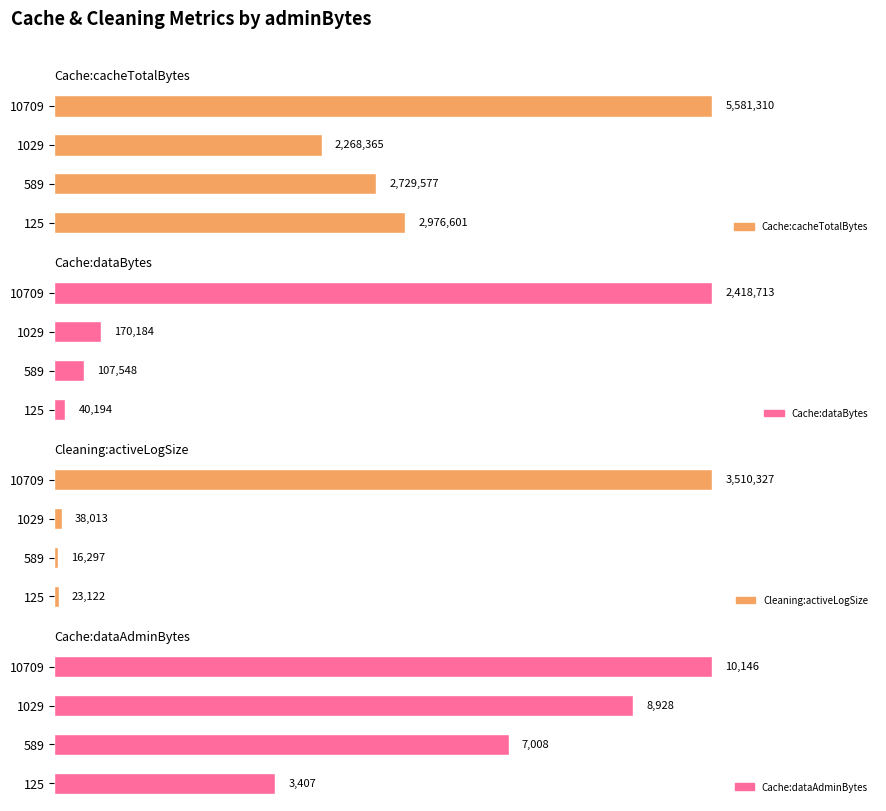

What is the difference between the Cache:dataAdminBytes values at 125 and 1029?

5520.8